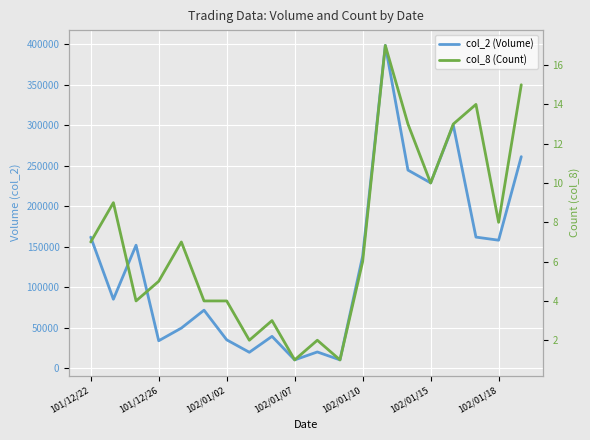

What is the total value across all series at 14?

244663